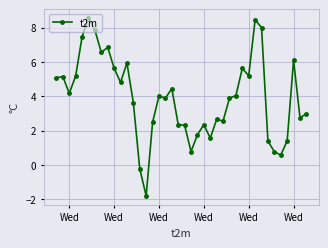

What is the average value?

3.9